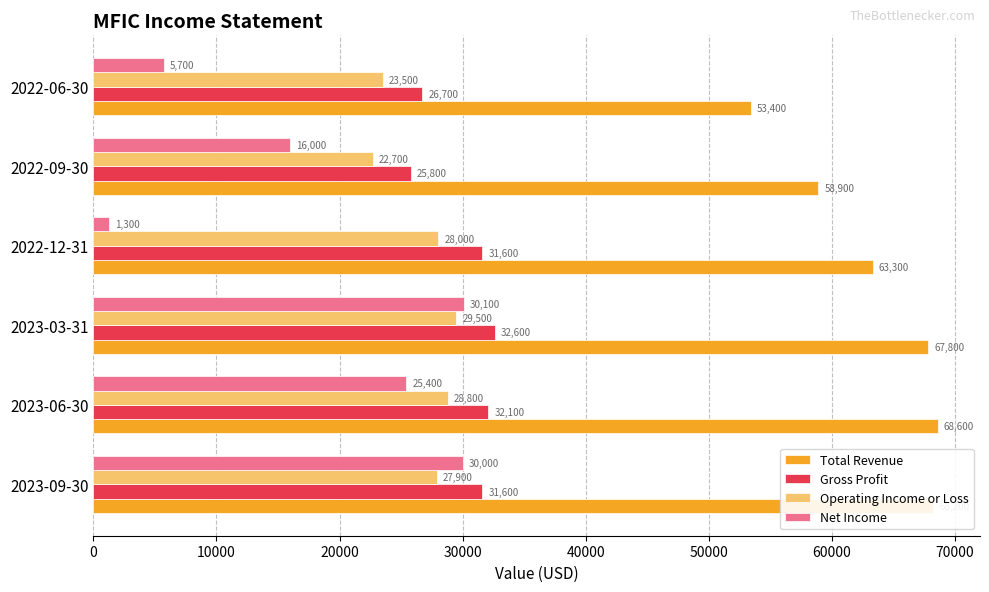

How many values in the Net Income series are below 25400?

3